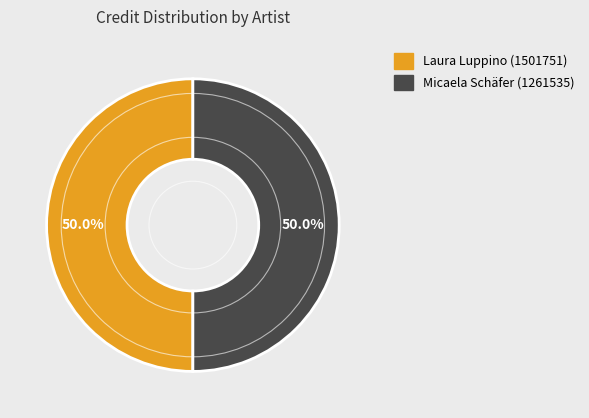

Is it true that Micaela Schäfer (1261535) is 50% of the pie?

True